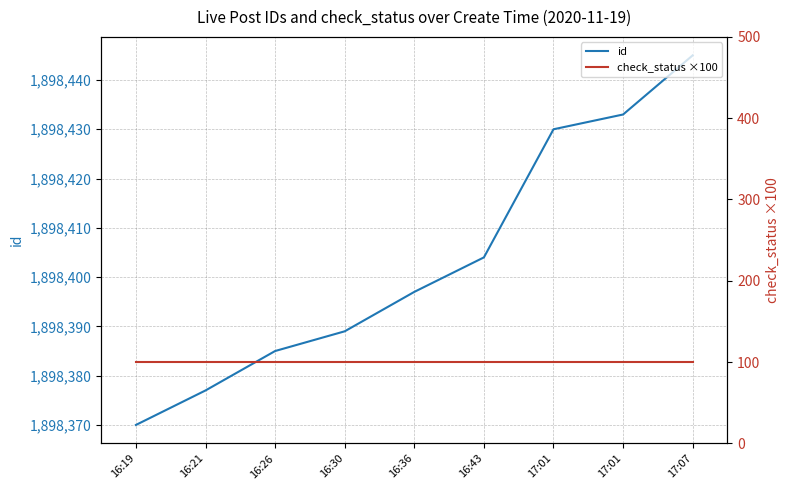

What value does the id series have at 16:19?

1898370